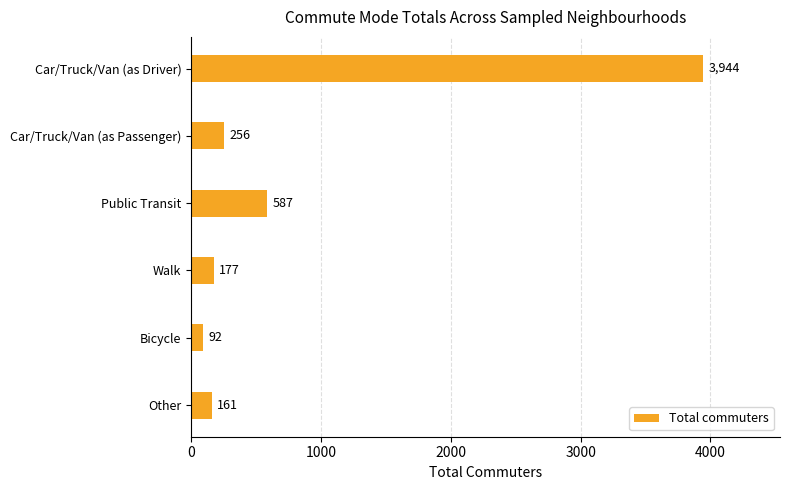

Rank the categories by value from lowest to highest.

Bicycle, Other, Walk, Car/Truck/Van (as Passenger), Public Transit, Car/Truck/Van (as Driver)